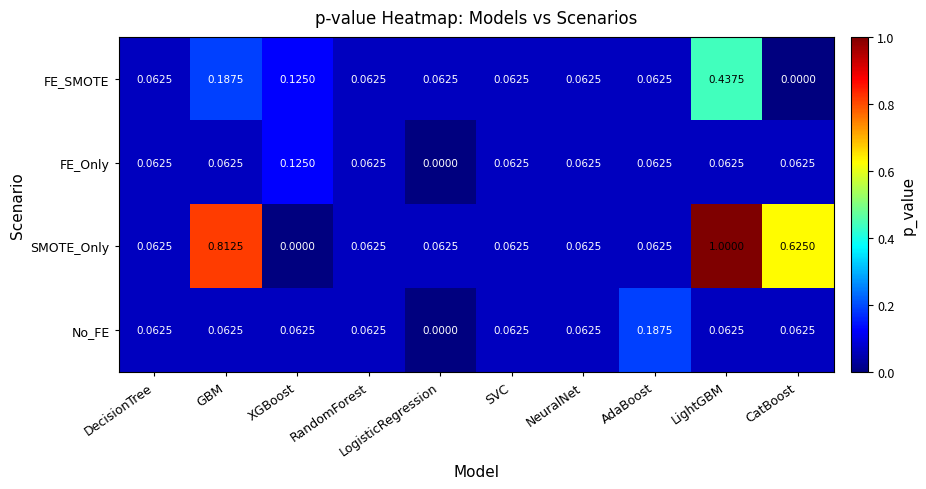

At which category does the chart reach its peak across all series?

LightGBM